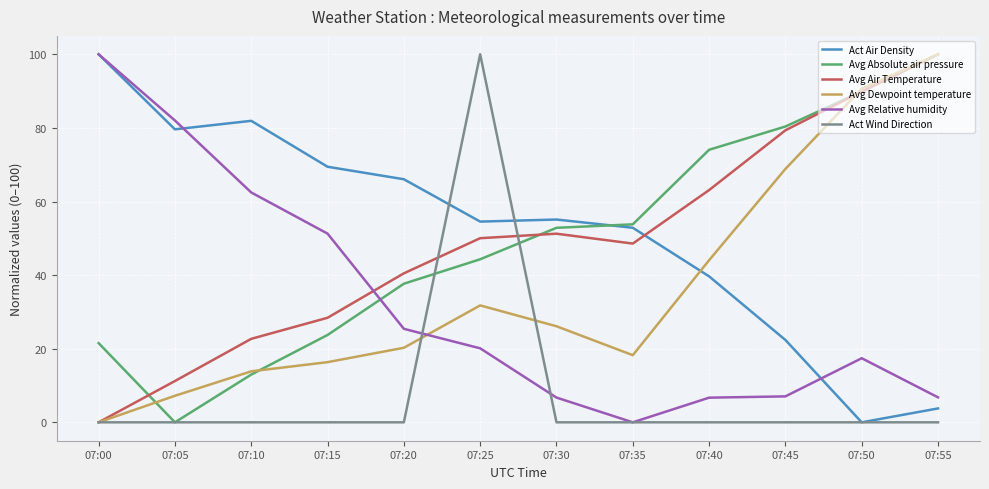

In Act Air Density, how many points are higher than both neighbors (excluding endpoints)?

2